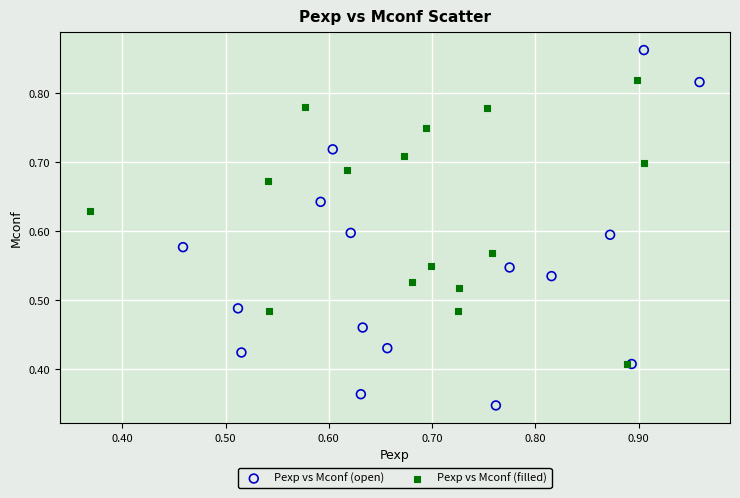

Which series has the widest spread of Y values?

Pexp vs Mconf (open)